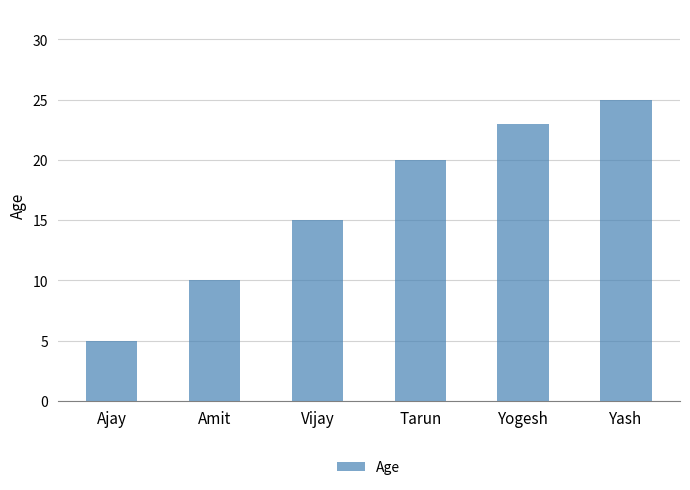

Reading left to right, what are all the values shown in this chart?

Ajay=5	Amit=10	Vijay=15	Tarun=20	Yogesh=23	Yash=25